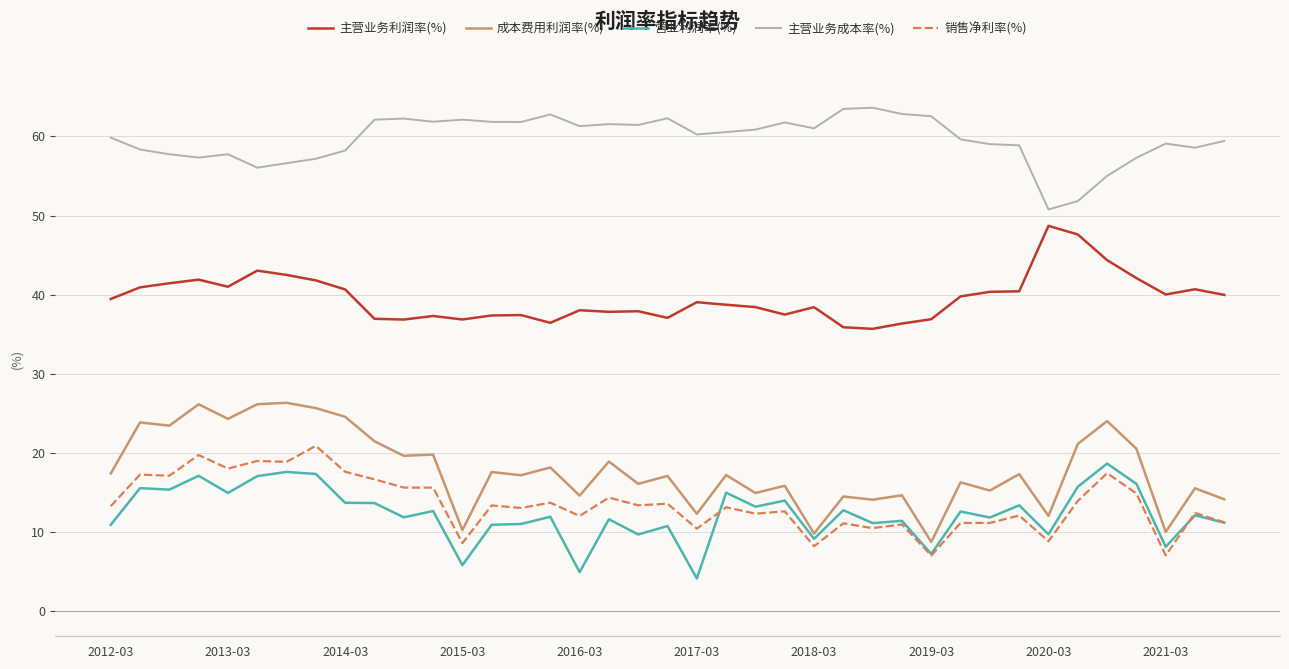

In 成本费用利润率(%), how many points are lower than both neighbors (excluding endpoints)?

15